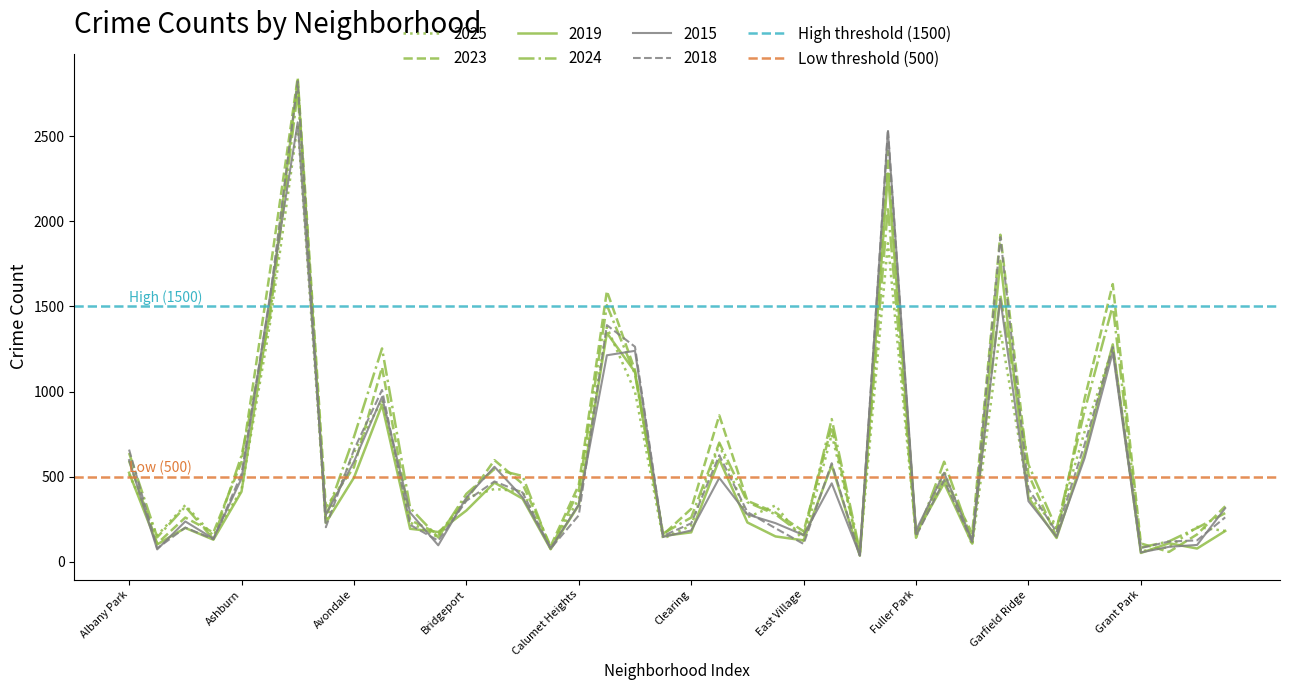

What is the label of the 1st point from the left?

Albany Park